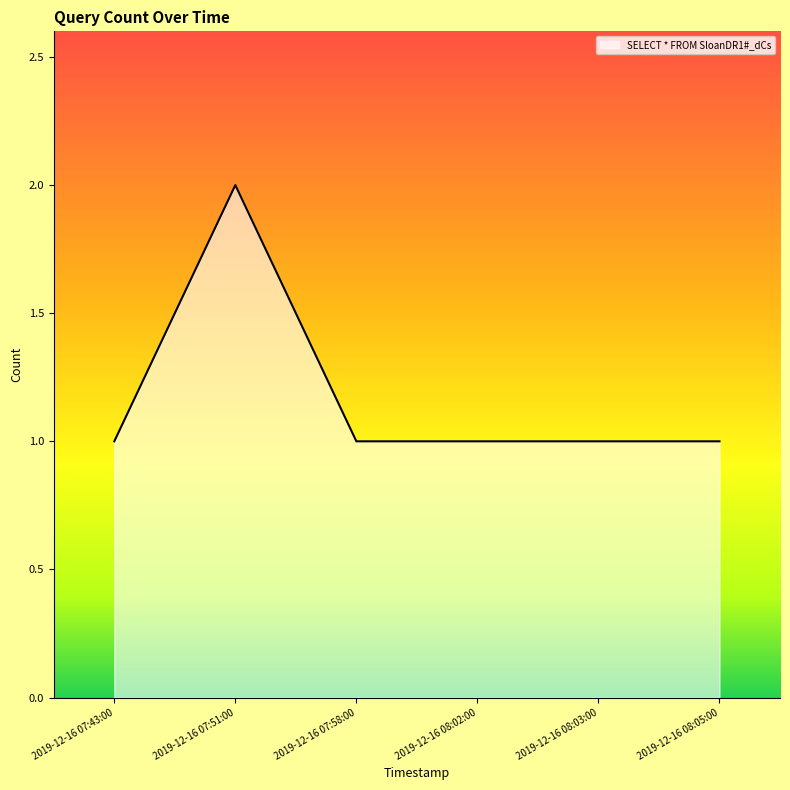

Count the number of categories in the chart.

6